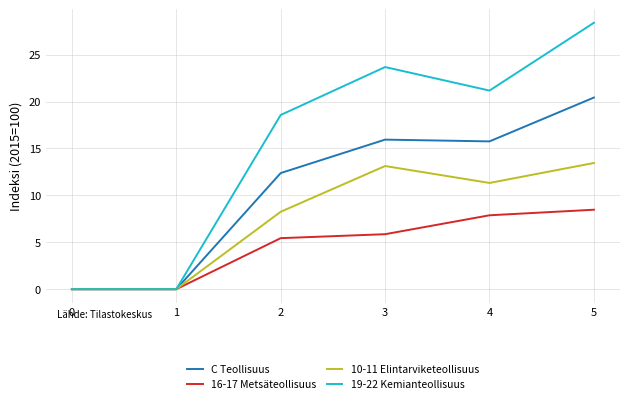

The 10-11 Elintarviketeollisuus series shows 7.1 at 3. True or false?

False